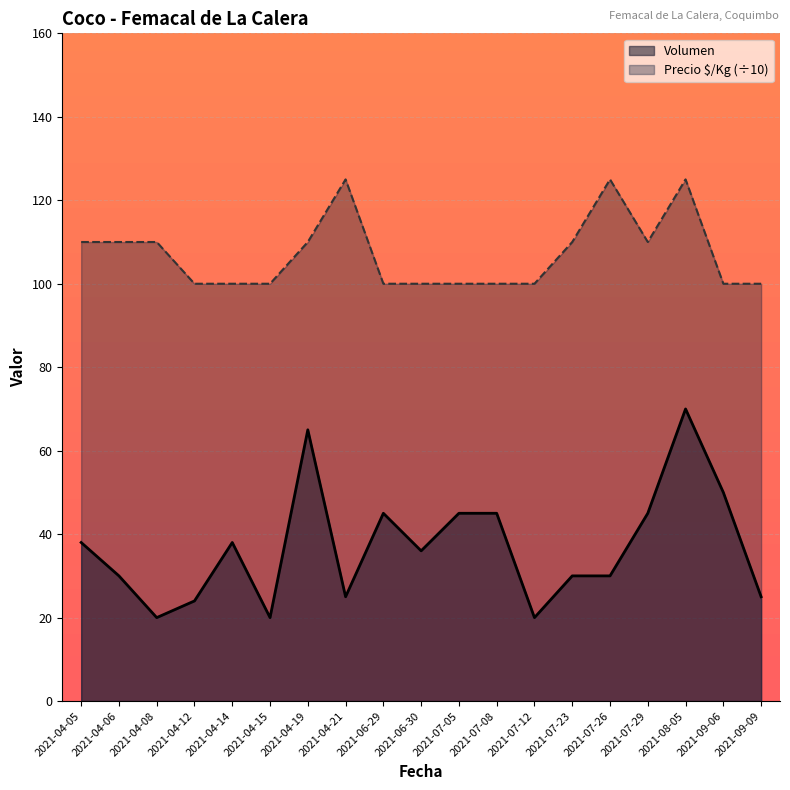

Count the Precio $/Kg values in the range 100 to 110.

16